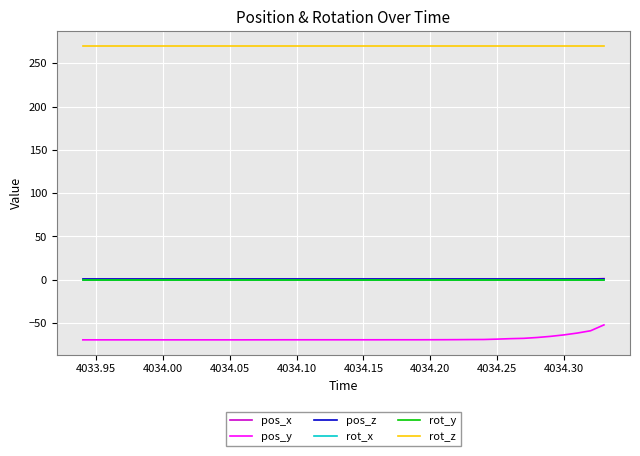

What is the difference between the maximum and second lowest values in the pos_x series?

0.9